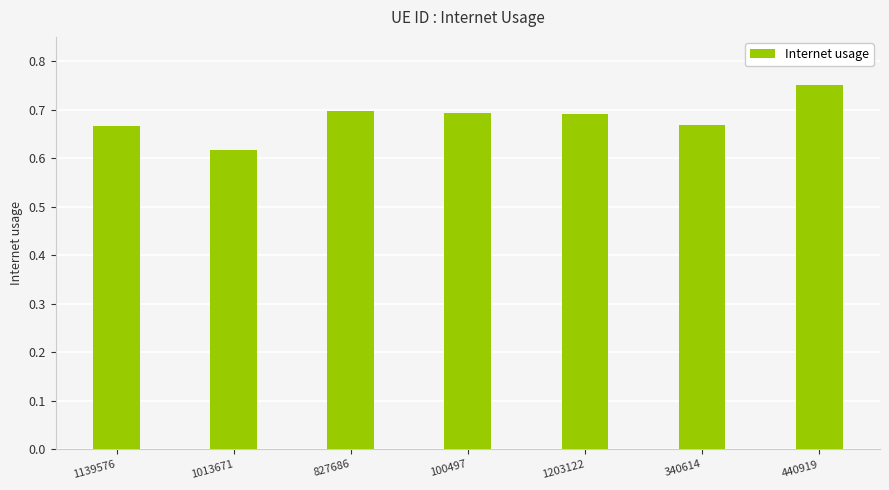

Is it true that the value at 1013671 is 0.4?

False